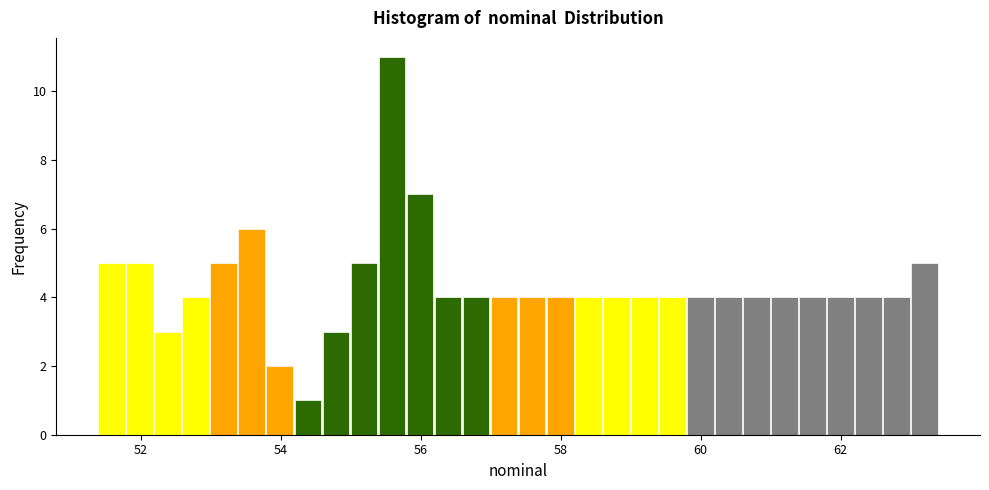

Read against the x-axis, roughly where is the centre of the tallest bar?

55.6